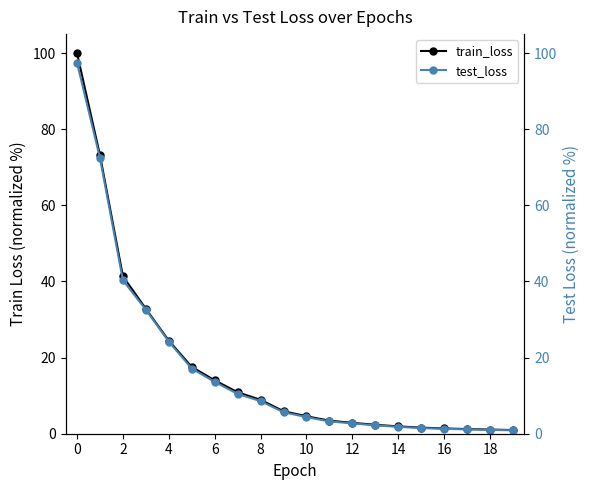

How many lines are shown in the chart?

2